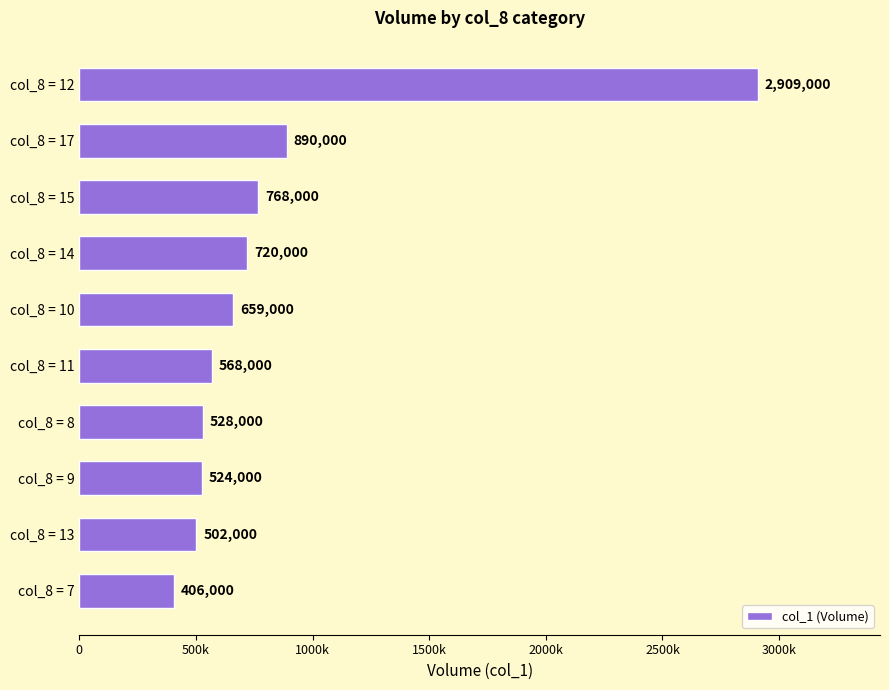

Which category has the lowest value across all series?

col_8 = 7